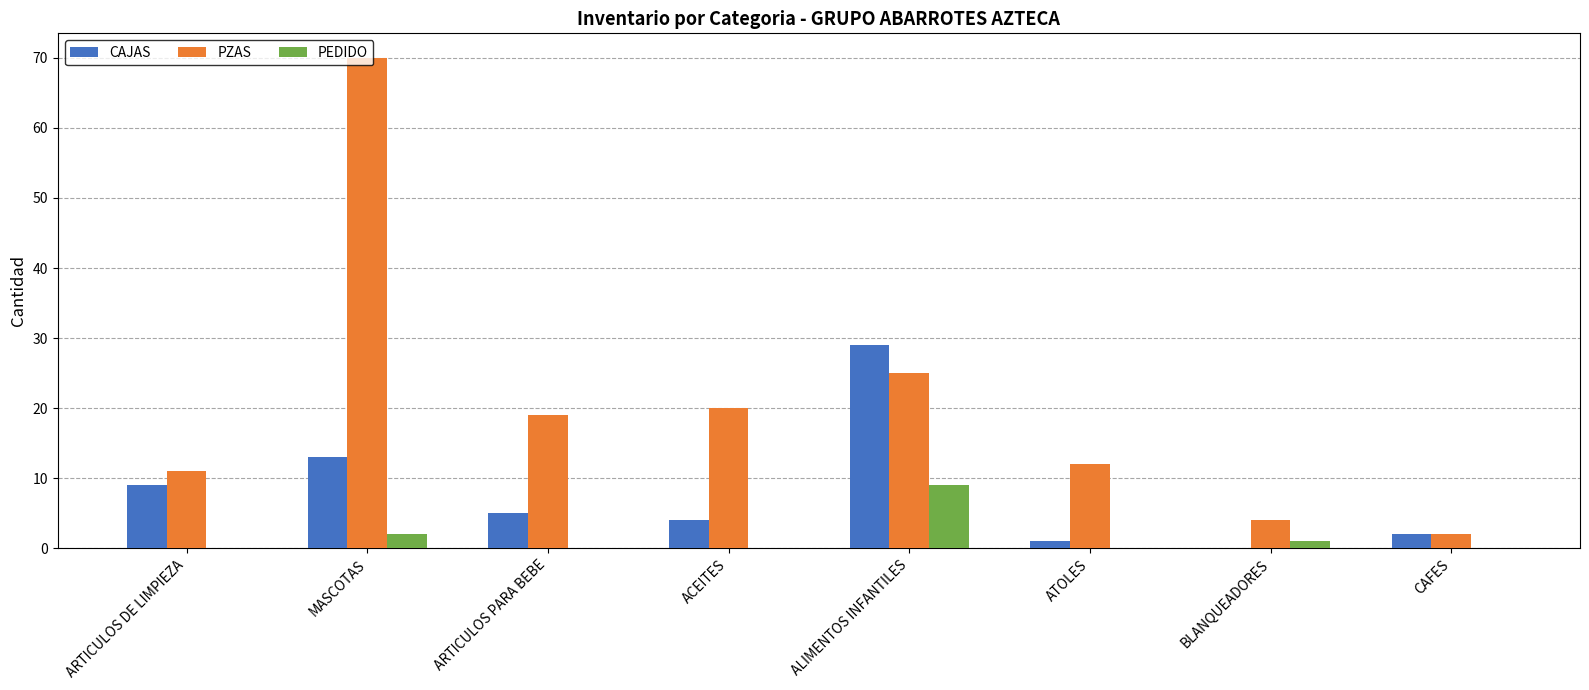

What is the maximum value shown in the chart?

70